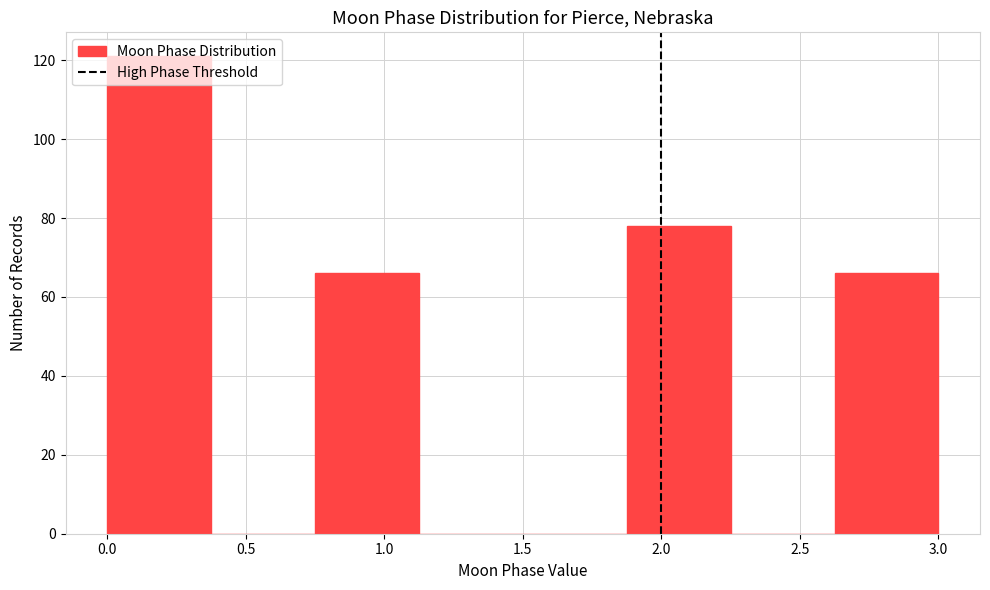

Which range on the x-axis has the tallest bar?

0.000 to 0.375